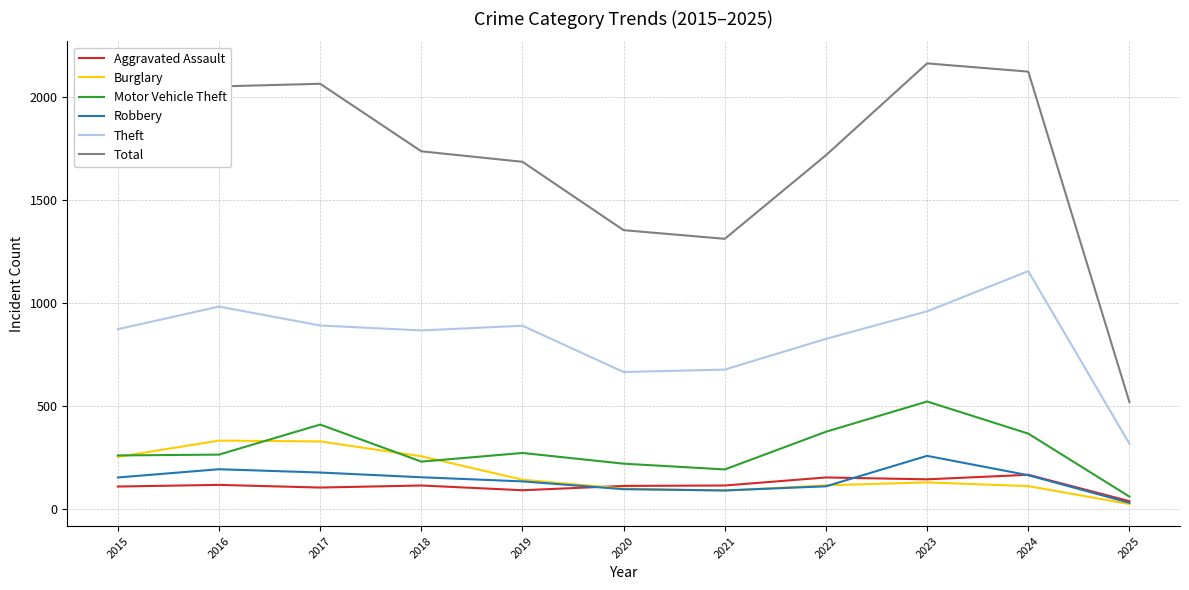

True or false: Theft and Motor Vehicle Theft cross at least once.

False